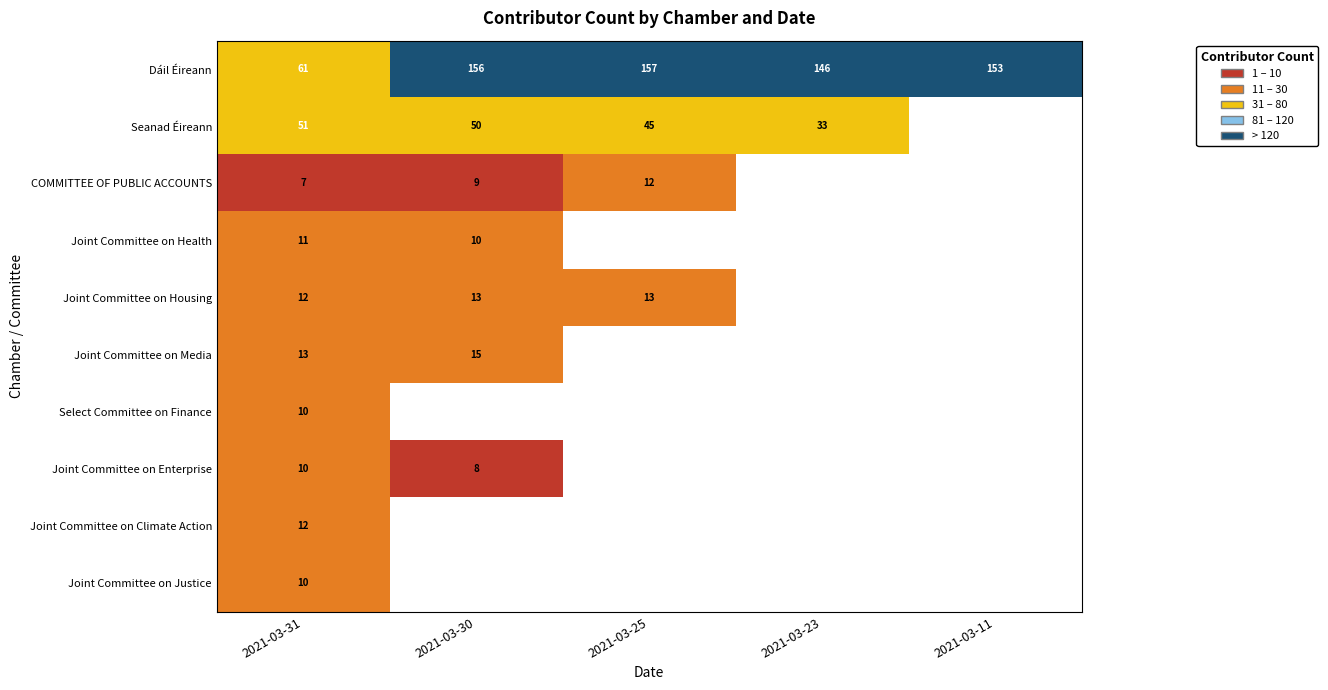

Count the number of data series in this chart.

10